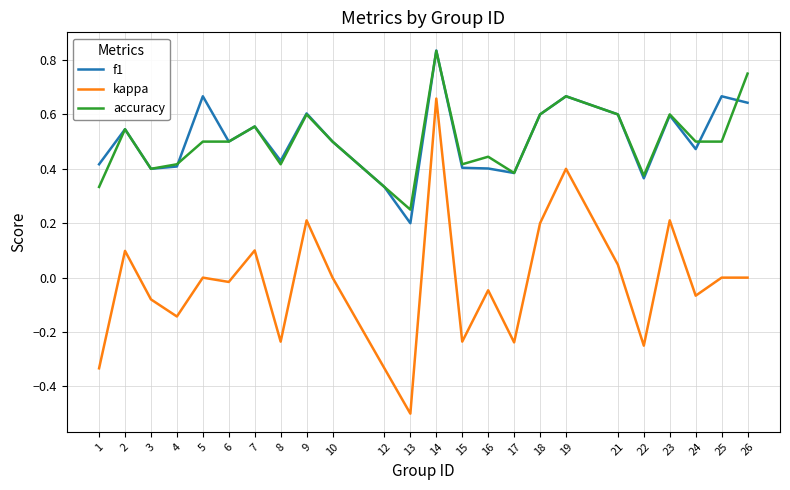

The accuracy series shows 0.6 at 18. True or false?

True